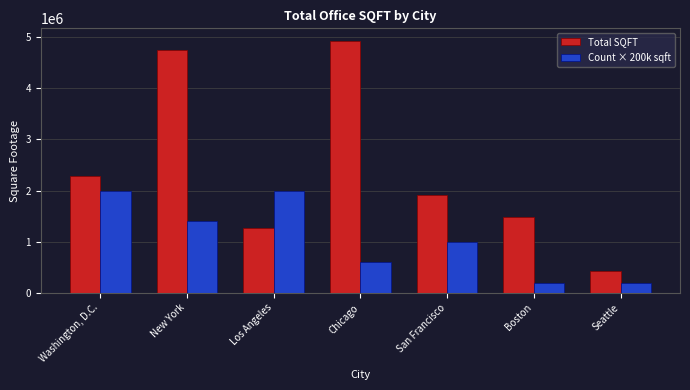

What is the minimum value for Total SQFT?

425829